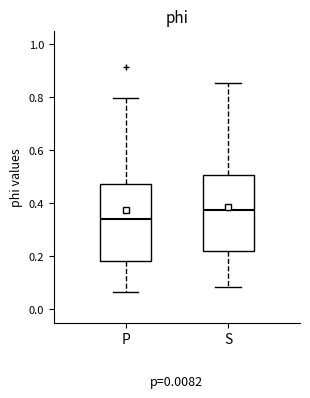

Which box's median line is the lowest?

P